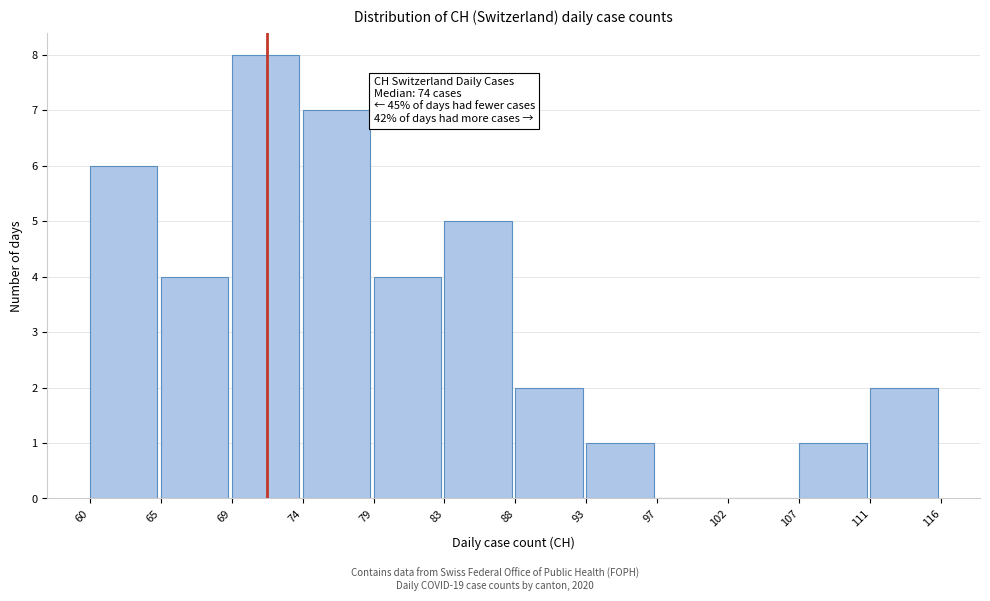

Over which range of the x-axis is the bar tallest?

69 to 74